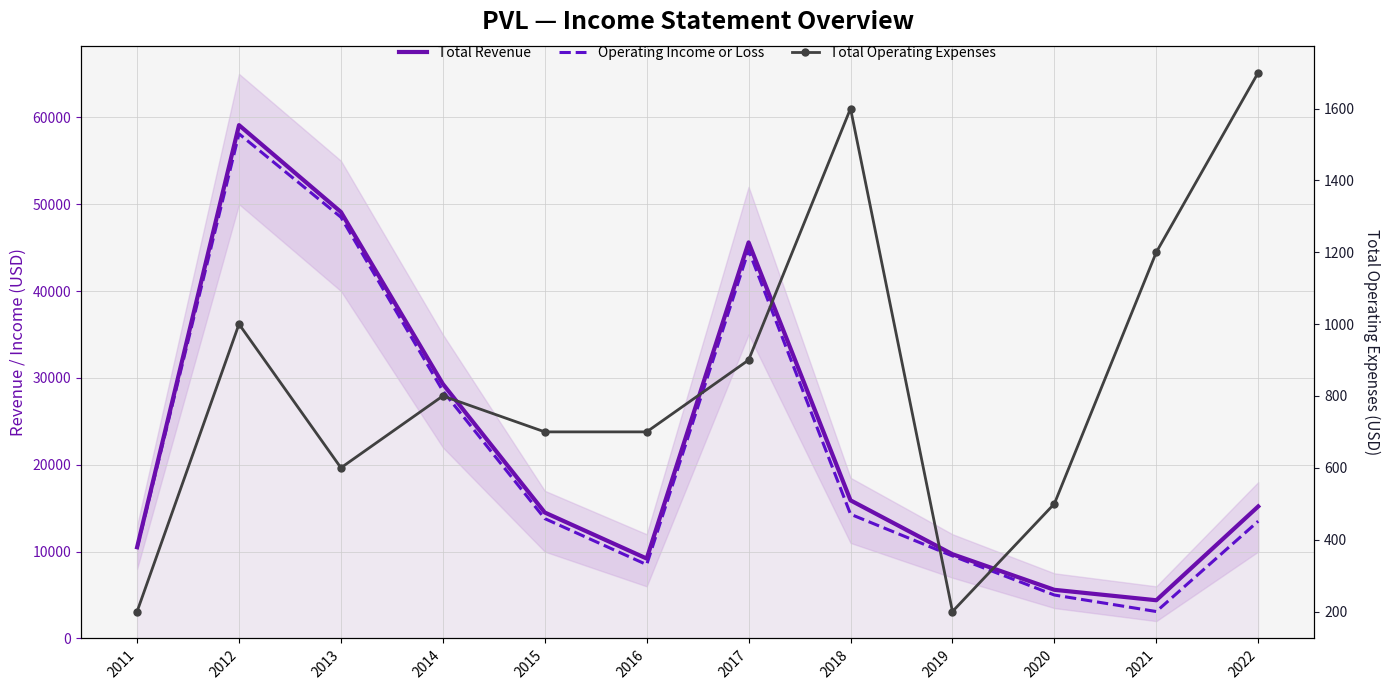

True or false: Operating Income or Loss has more than 1 points higher than both neighbors.

True